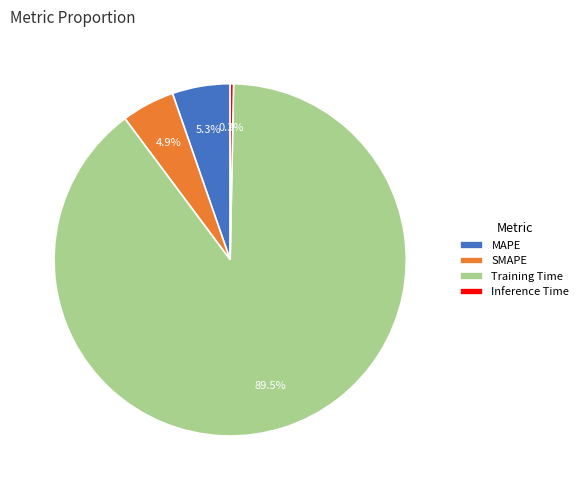

Is it true that Inference Time is 0% of the pie?

True